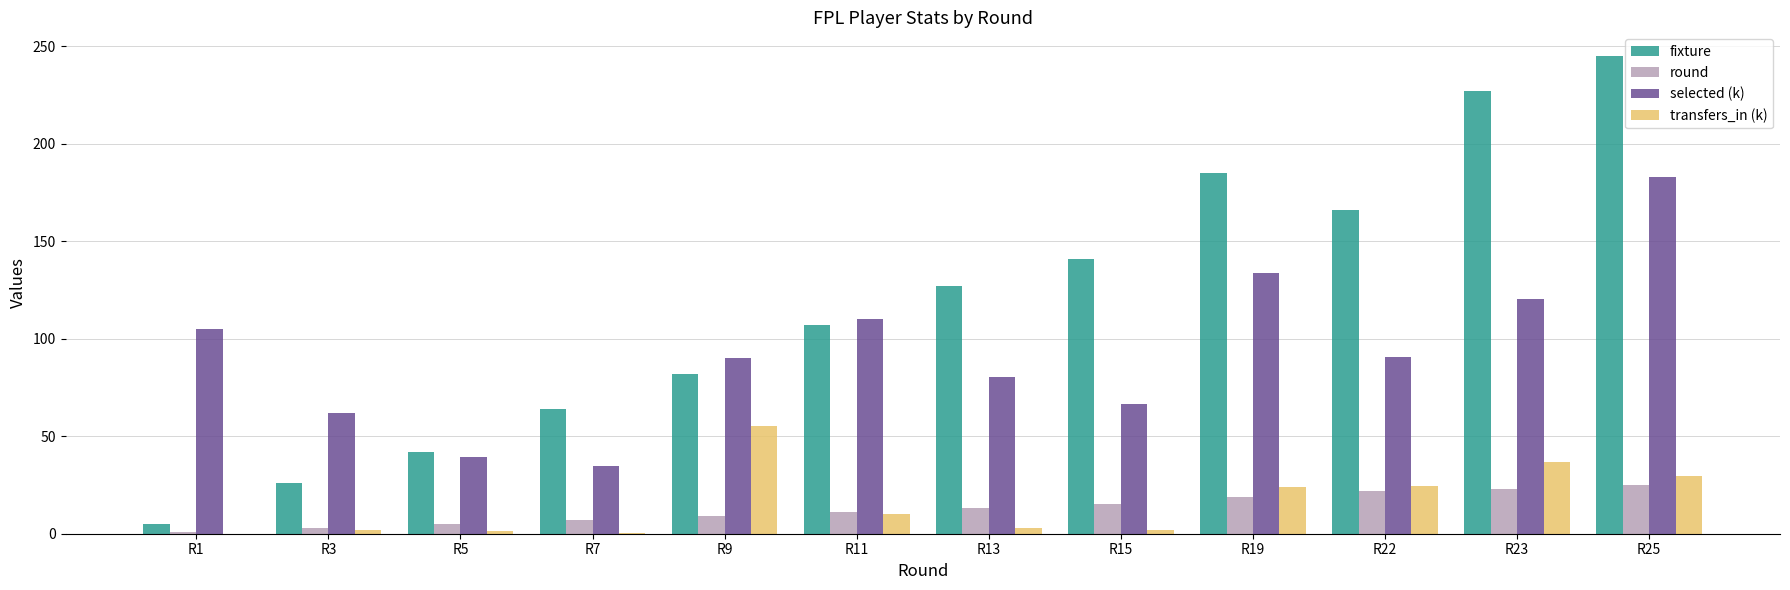

How many categories are shown in the chart?

12